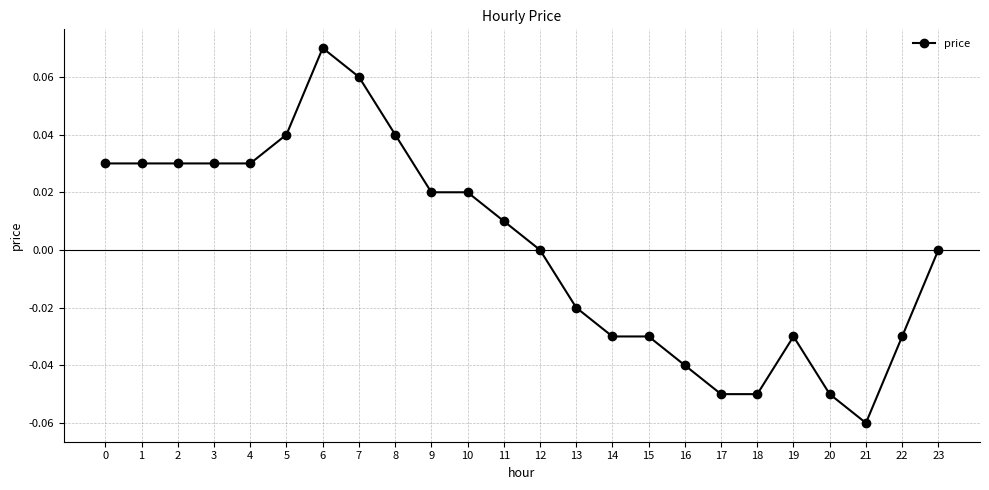

Which category has the lowest value across all series?

21